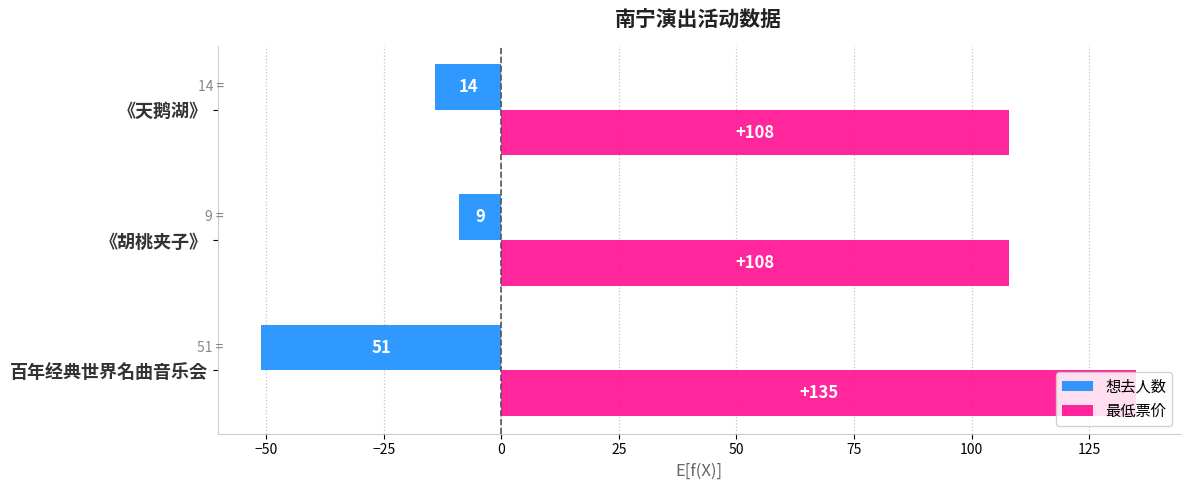

Is it true that 最低票价 equals 77 at 百年经典世界名曲音乐会?

False